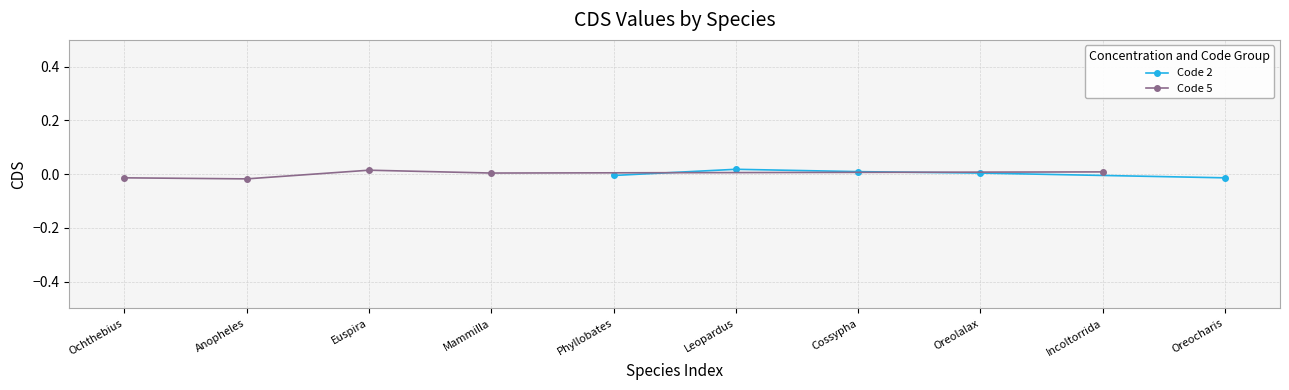

Which series has the widest spread of values?

Code 5